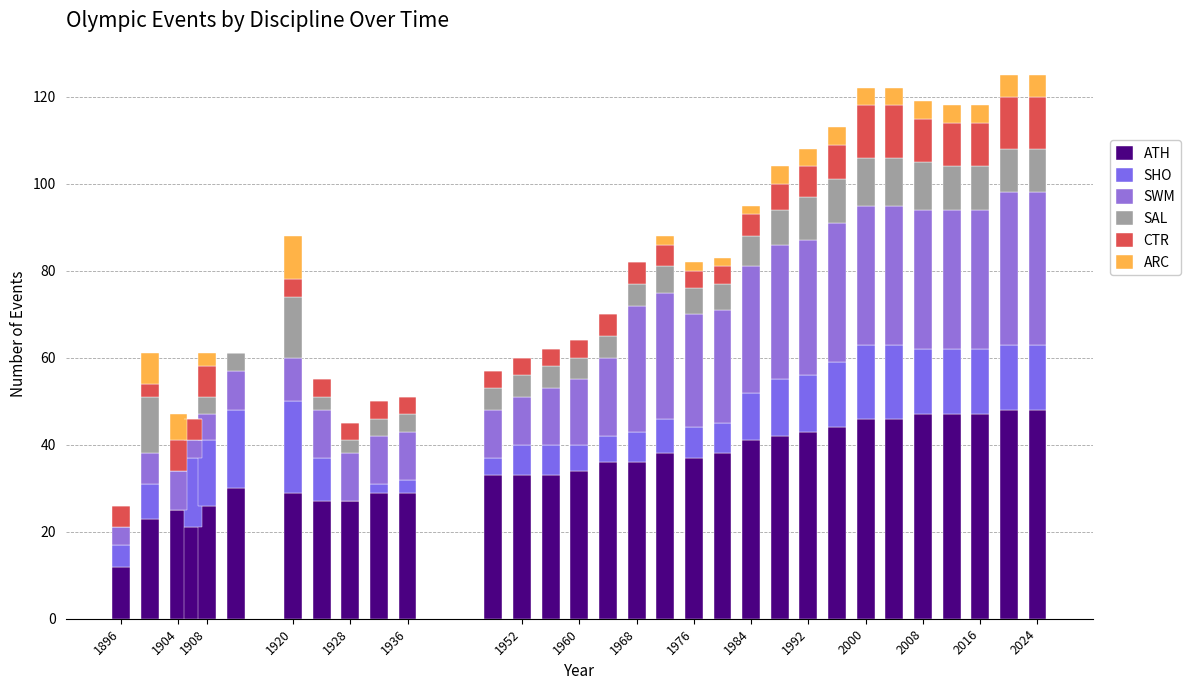

What is the difference between the second highest and minimum values in the ARC series?

7